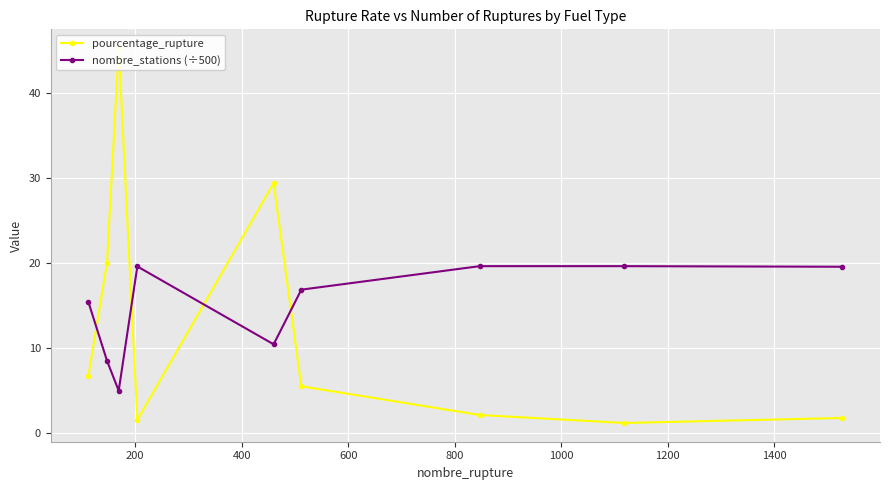

What is the total value across all series at 1400?

20.7